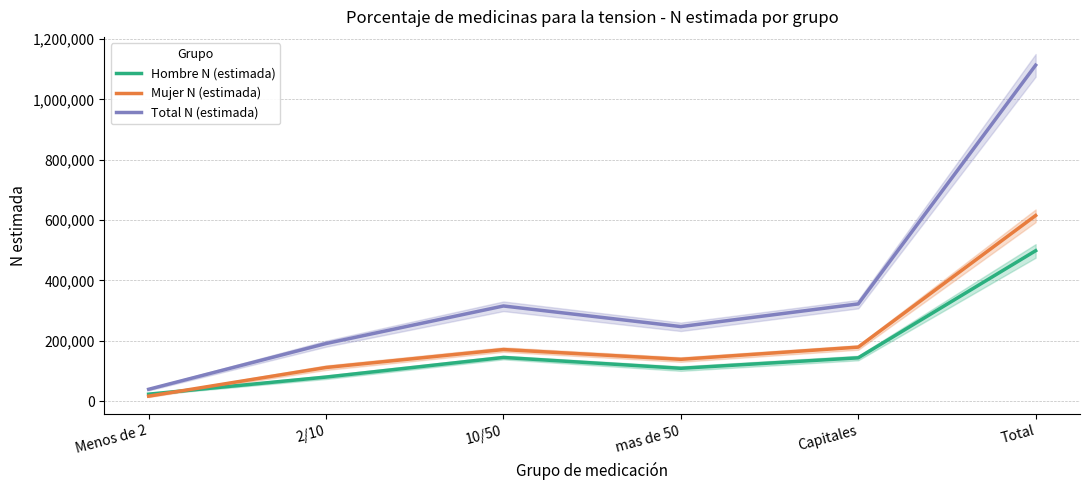

In Mujer N (estimada), how many points are lower than both neighbors (excluding endpoints)?

1